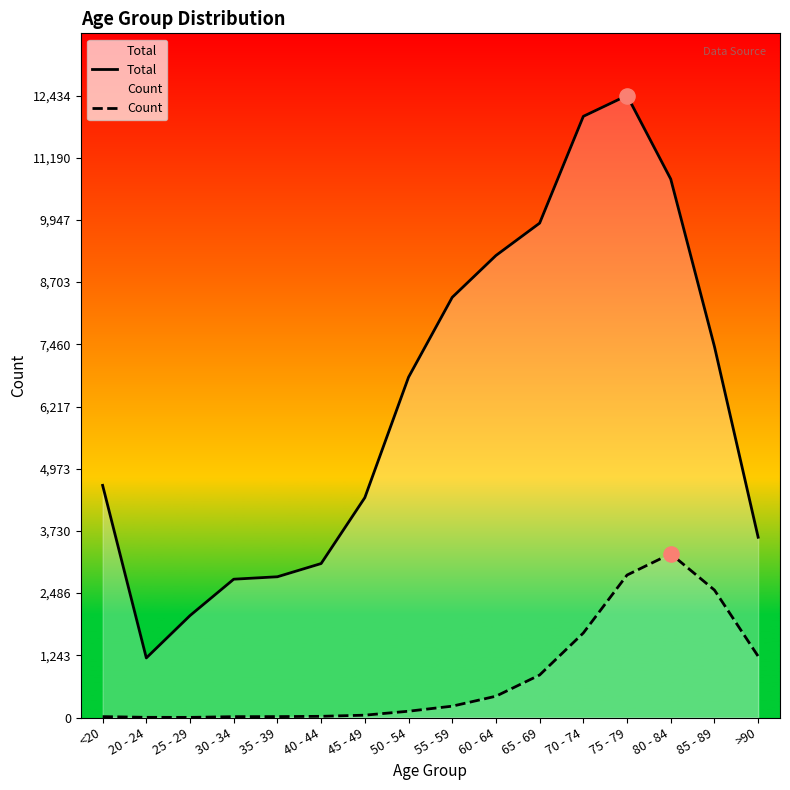

Which series contains the highest Y value?

Total